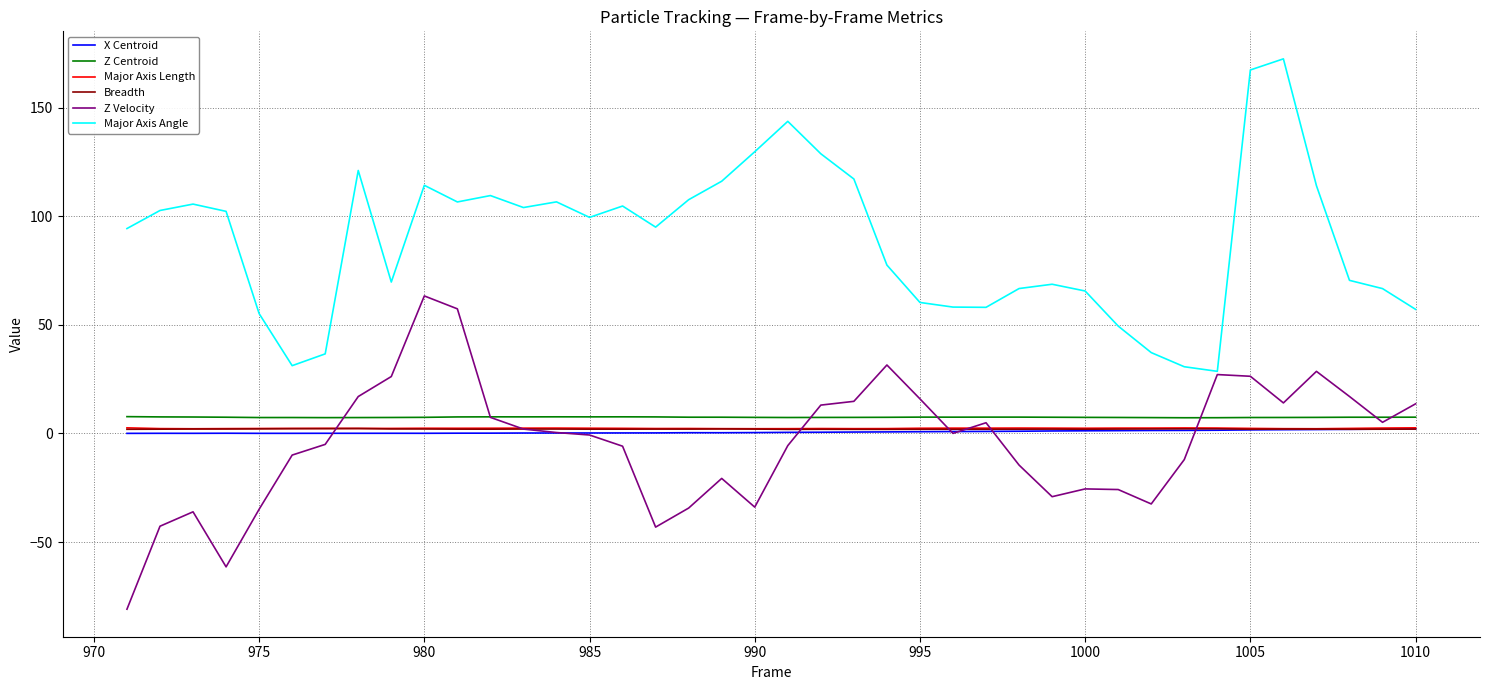

True or false: Breadth and Major Axis Length cross at least once.

False